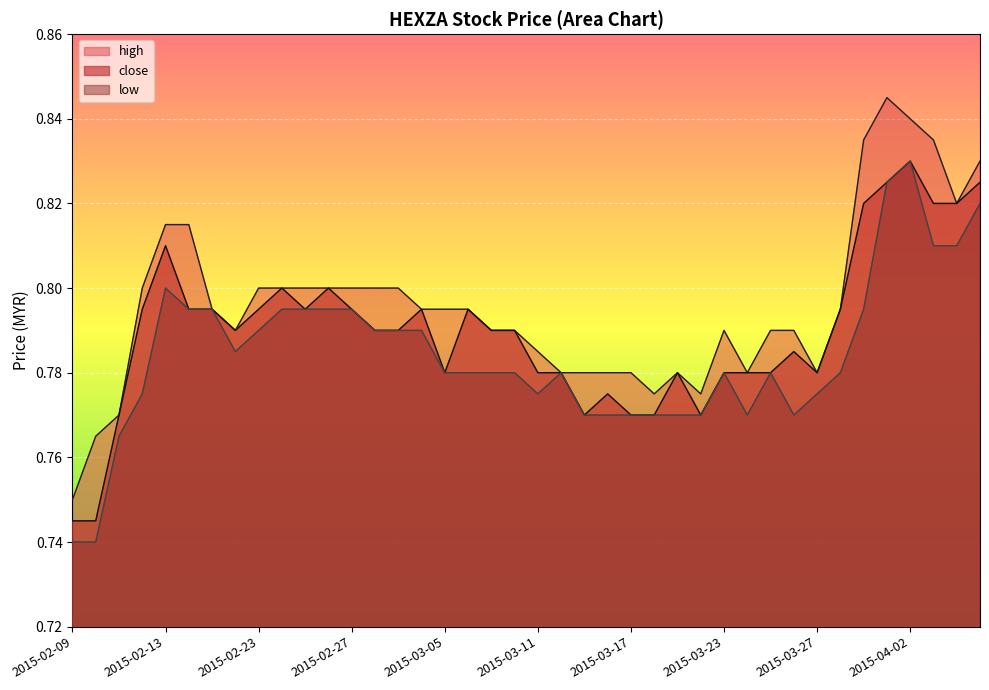

What is the value of the low point at the 5th from the left?

0.8